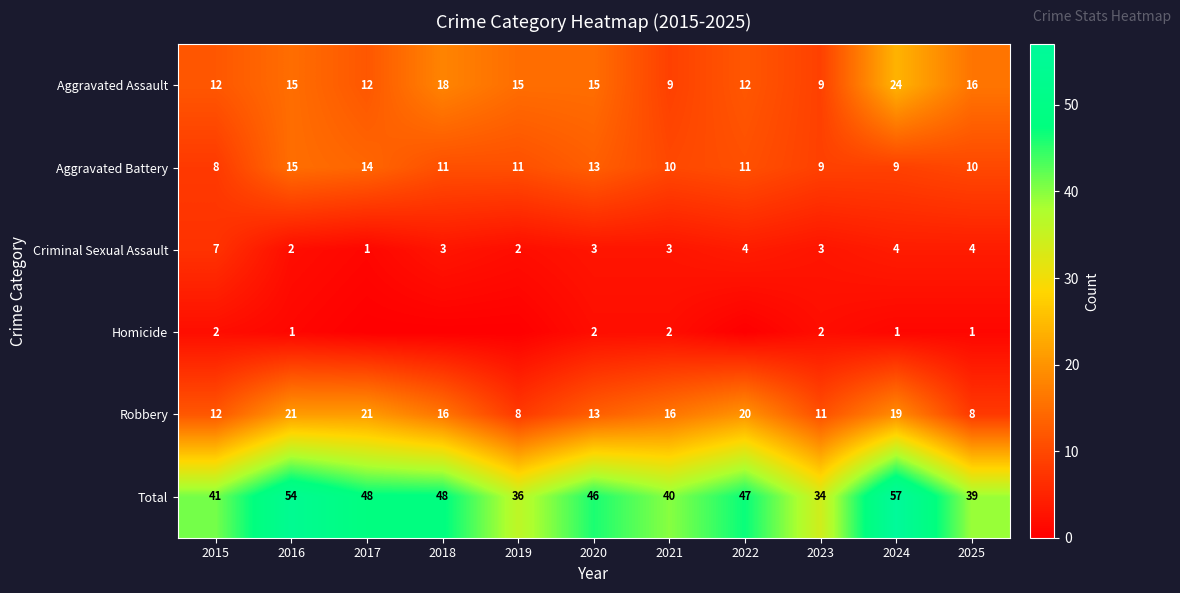

What is the sum of the Aggravated Battery values at 2021 and 2025?

20